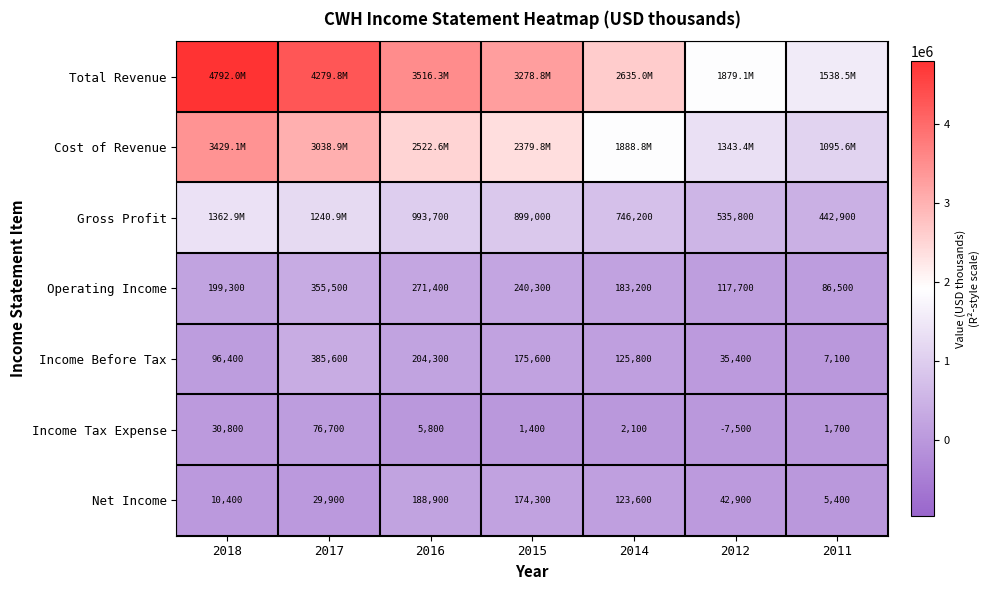

What is the difference between the maximum and minimum values in the Operating Income series?

269000